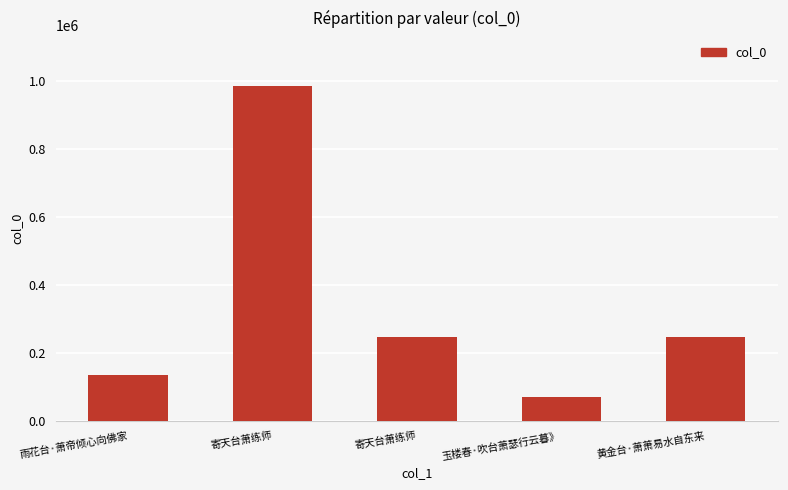

Reading left to right, extract all data points from this chart.

135702	986941	245651	70340	246639